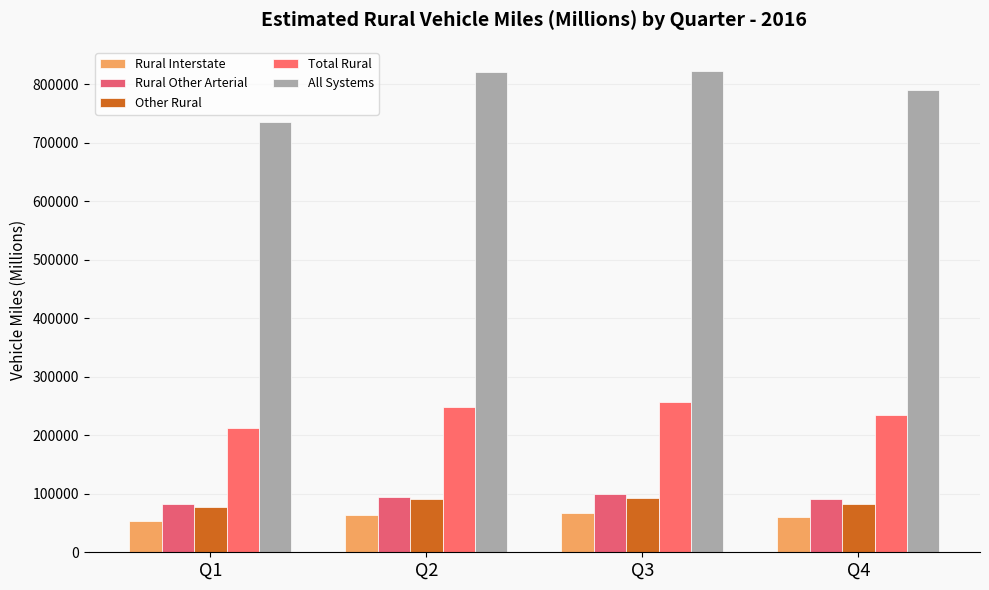

How many bars are there in each group?

5